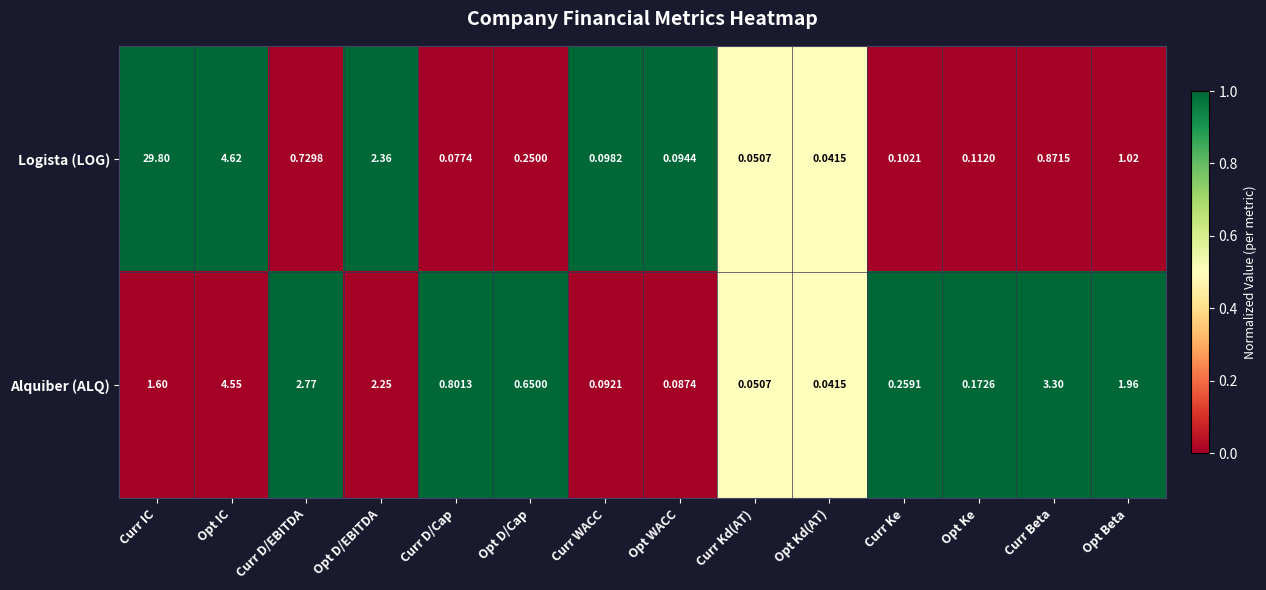

Which series has the largest range (max minus min)?

Logista (LOG)